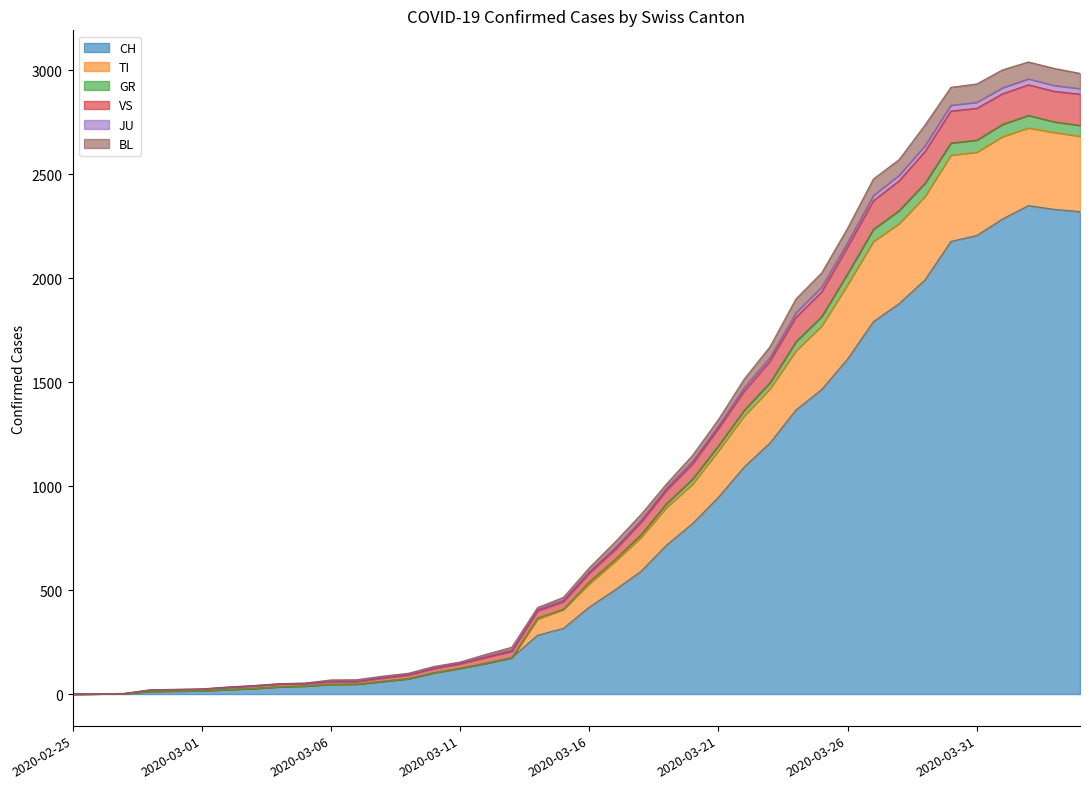

What is the maximum value for CH?

2349